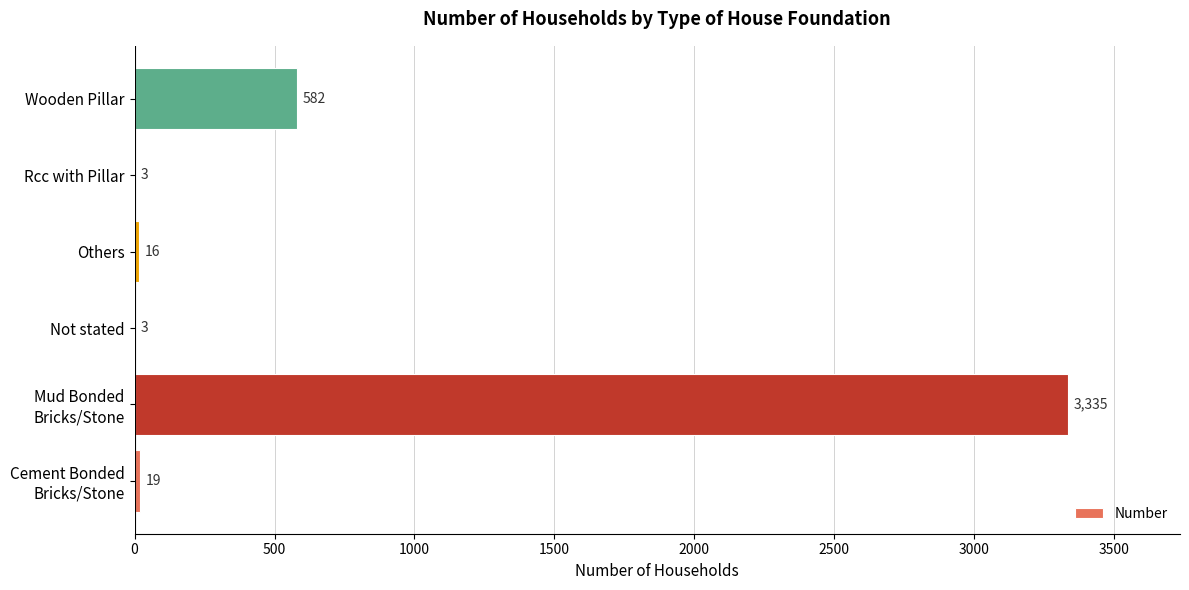

What is the maximum value shown in the chart?

3335